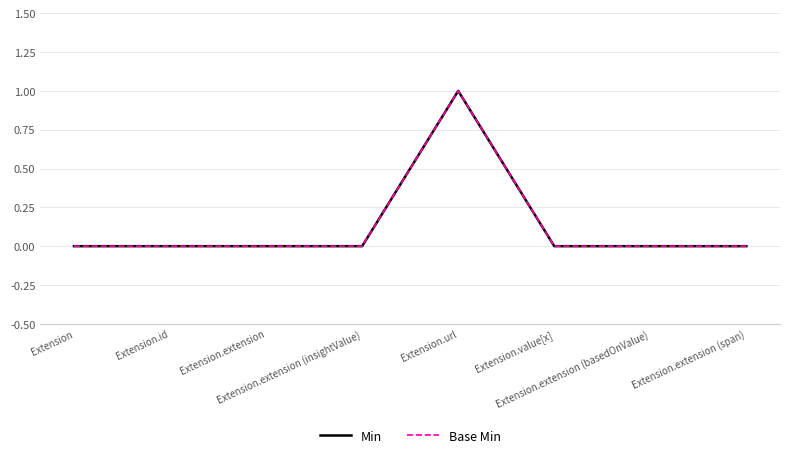

At which label is Min closest to 0?

Extension